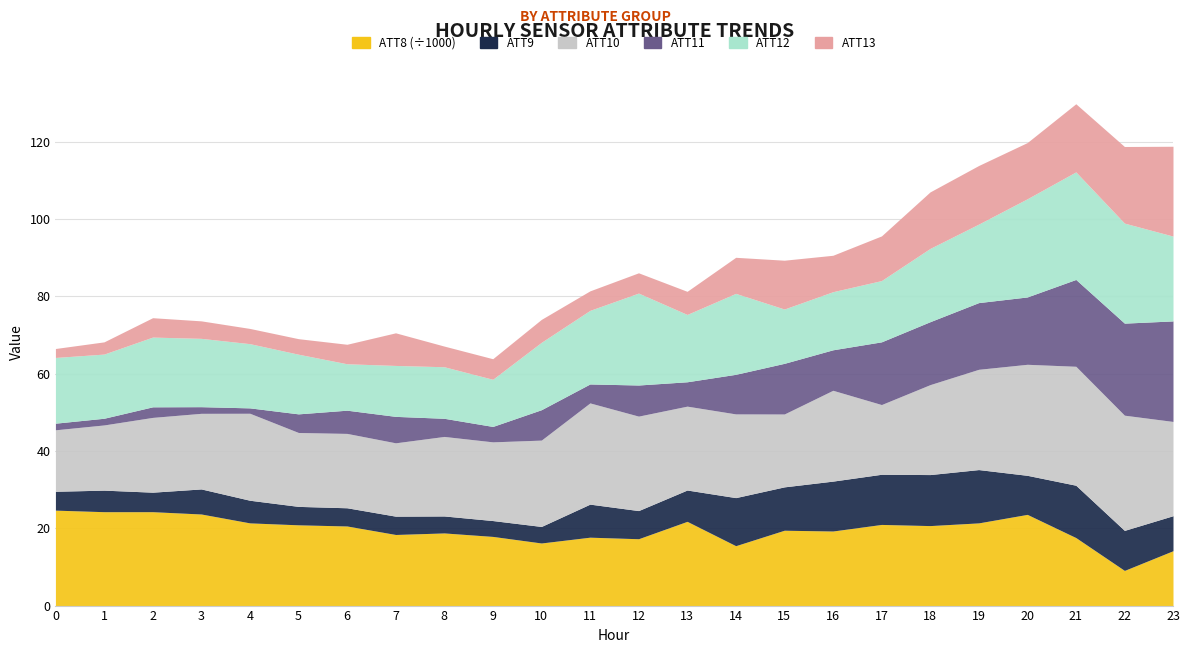

At how many categories does at least one series exceed 12698?

23